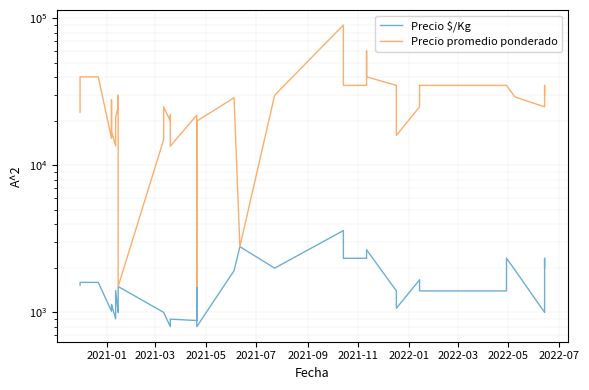

The value of Precio $/Kg at 13 is 566. True or false?

False